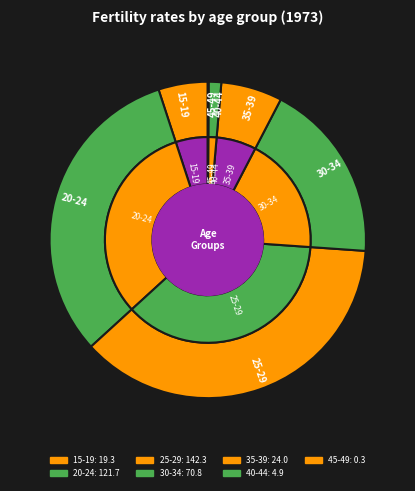

The 20-24 slice represents 32% of the pie. True or false?

True